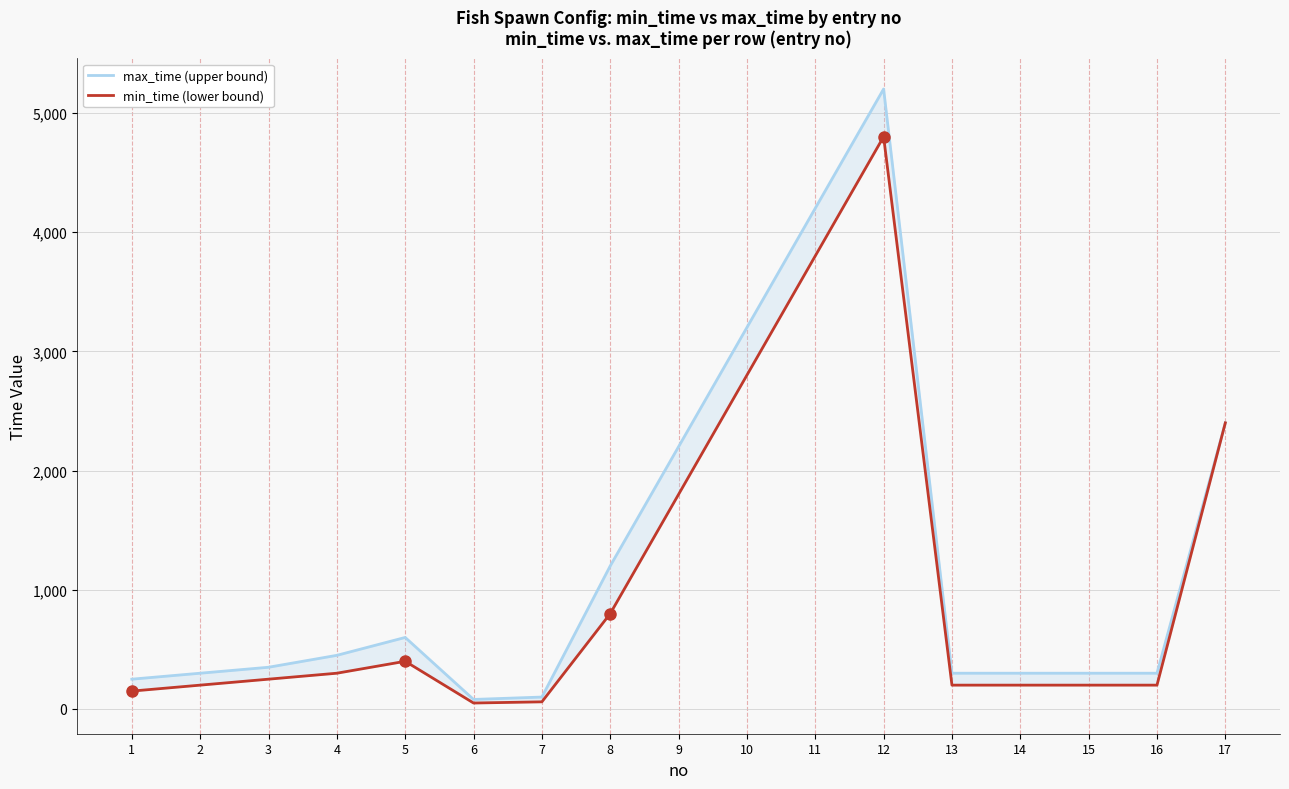

What is the difference between the maximum and minimum values in the min_time (lower bound) series?

4750